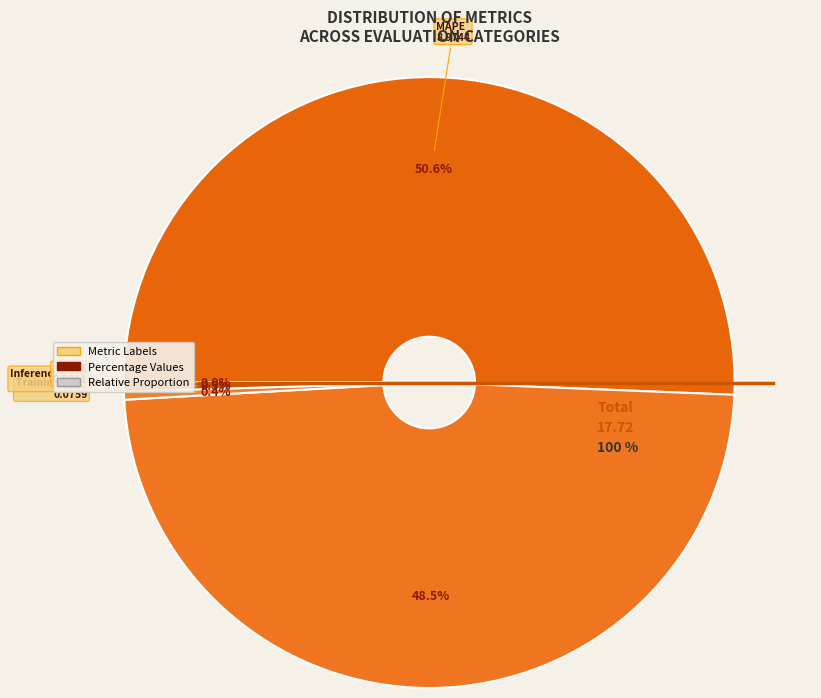

Which category accounts for the majority?

MAPE